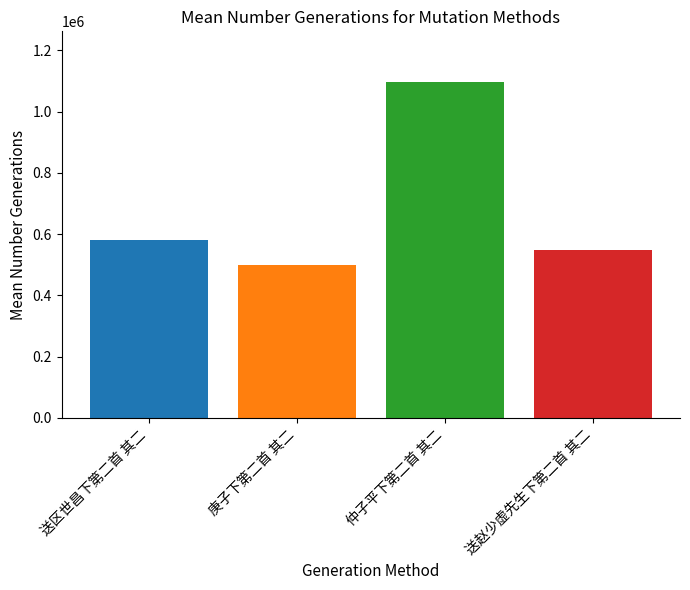

How many bars are there in total?

4